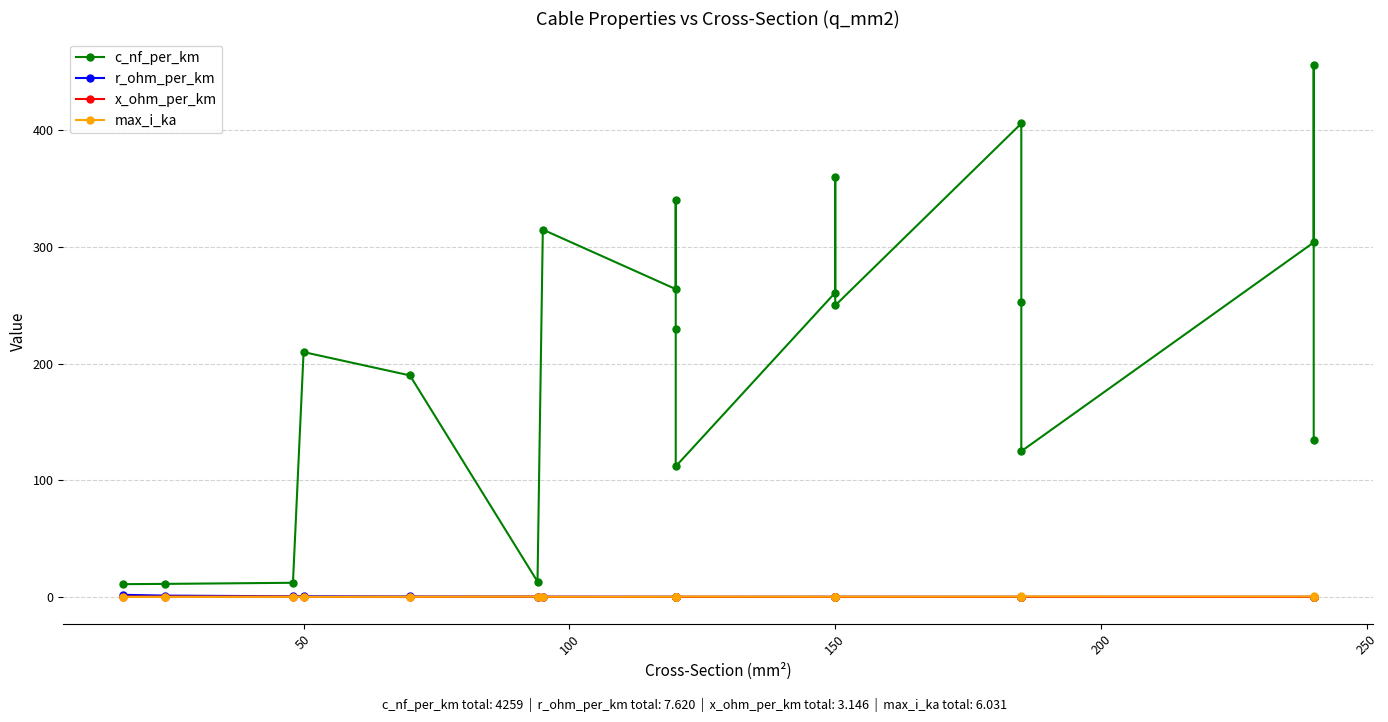

What is the highest value of the c_nf_per_km series?

456.0